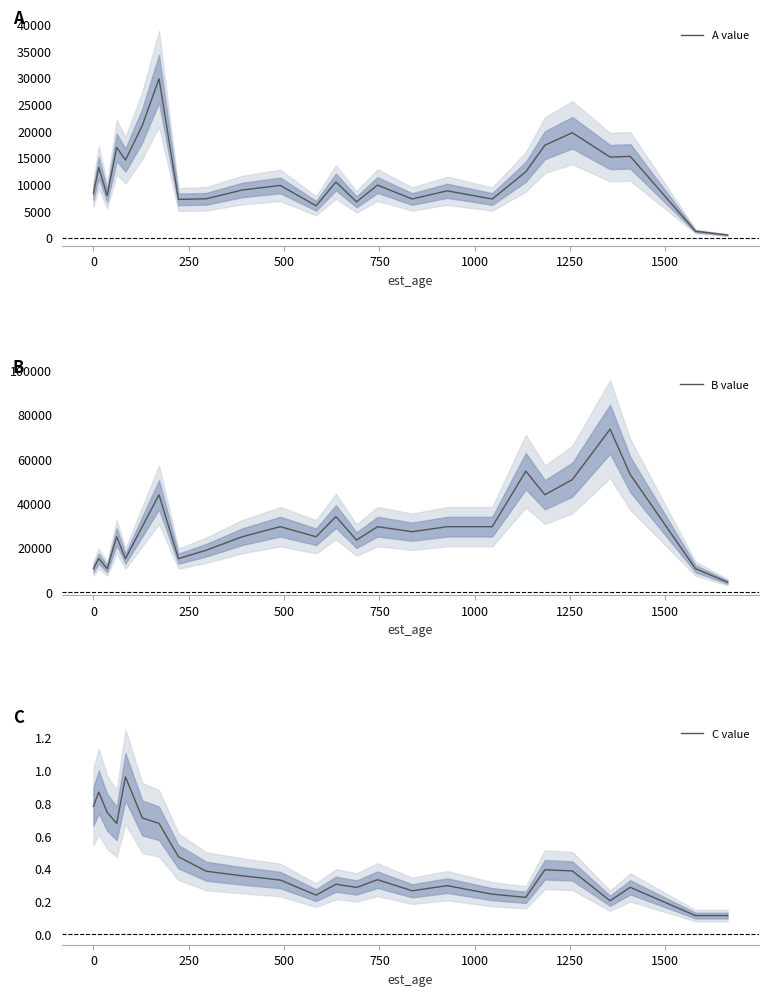

Reading right to left, transcribe all the data shown in this chart.

A value: 524.3	1223.3	15259.4	15126.9	19689.4	17354.3	12367.3	7270.0	8804.3	7274.4	9877.7	6741.5	10465.5	6000.7	9816.3	8951.3	7309.9	7187.6	29812.0	21010.2	14576.1	16948.3	7908.0	13168.8	8296.4
B value: 4545.4	10606.1	53030.3	73484.8	50757.6	43939.4	54545.4	29545.5	29545.5	27272.7	29545.5	23484.8	34090.9	25000.0	29545.5	25000.0	18939.4	15151.5	43939.4	29545.5	15151.5	25000.0	10606.1	15151.5	10606.1
C value: 0.1	0.1	0.3	0.2	0.4	0.4	0.2	0.2	0.3	0.3	0.3	0.3	0.3	0.2	0.3	0.4	0.4	0.5	0.7	0.7	1.0	0.7	0.7	0.9	0.8